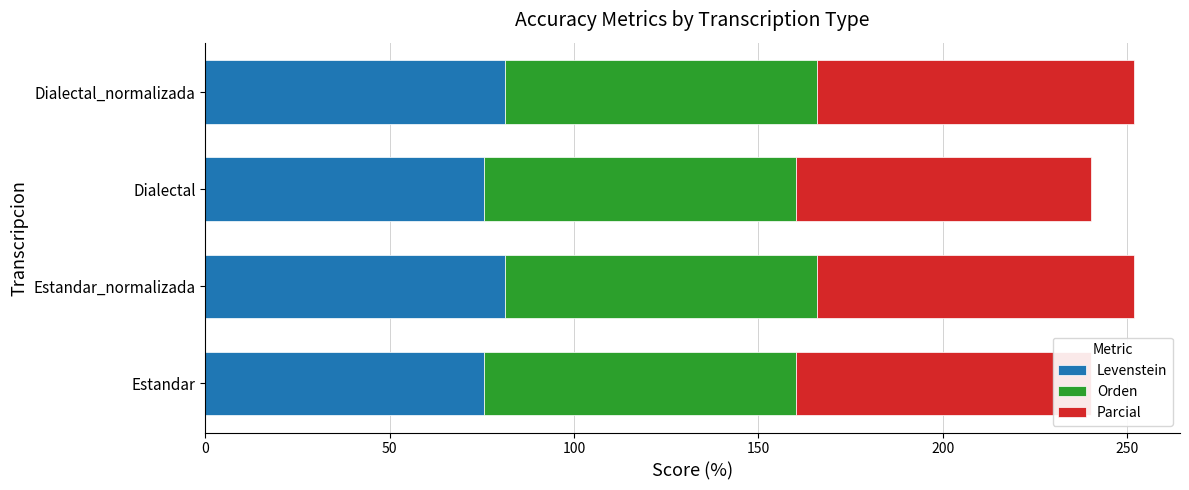

Is the value of Parcial at 50 greater than the value of Orden at 150?

Yes